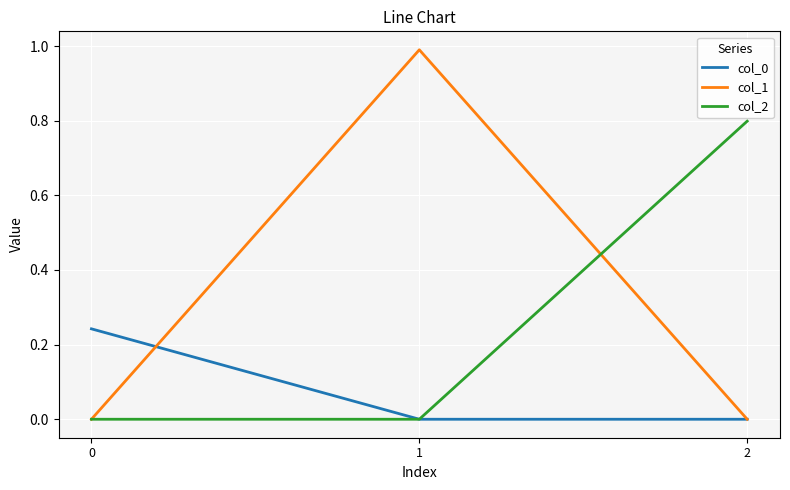

Rank the series by their maximum value, from highest to lowest.

col_1, col_2, col_0